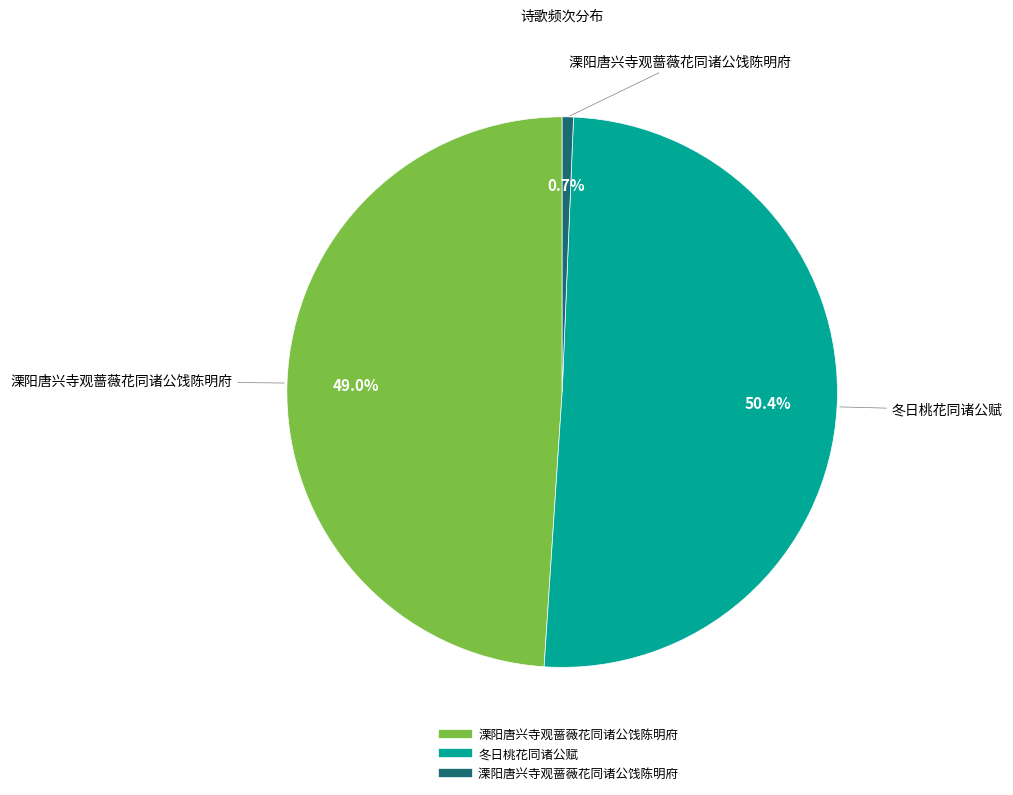

Does any single category account for the majority?

Yes